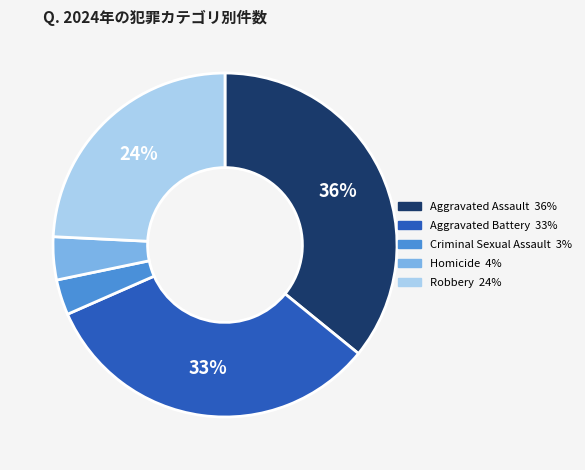

What is the largest slice in the pie chart?

Aggravated Assault